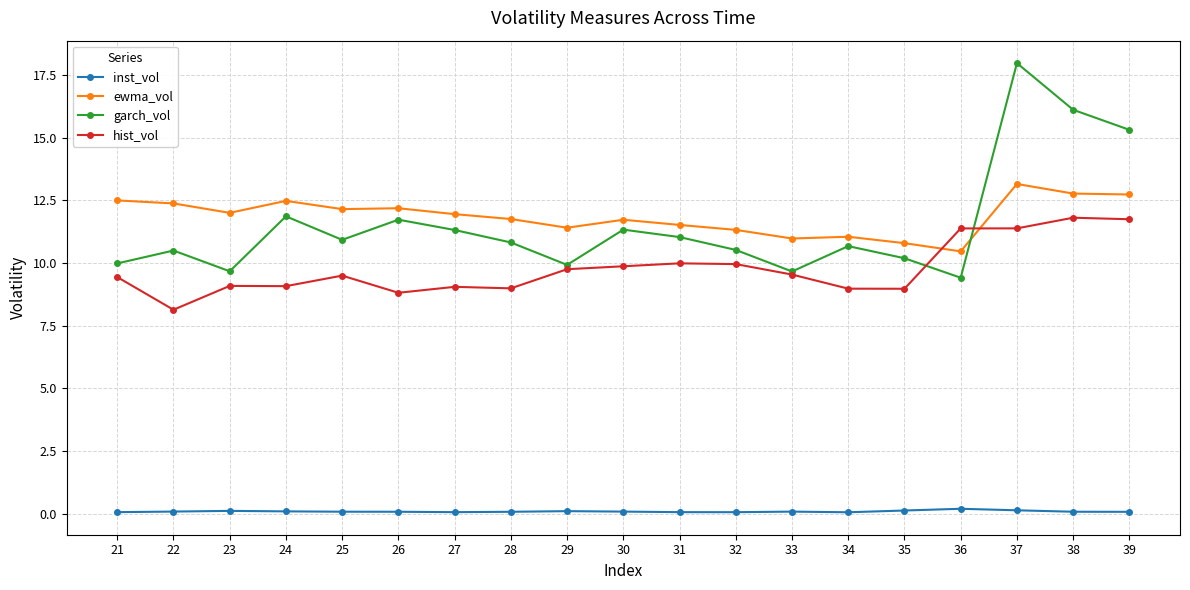

Rank the series at 35 from lowest to highest value.

inst_vol, hist_vol, garch_vol, ewma_vol